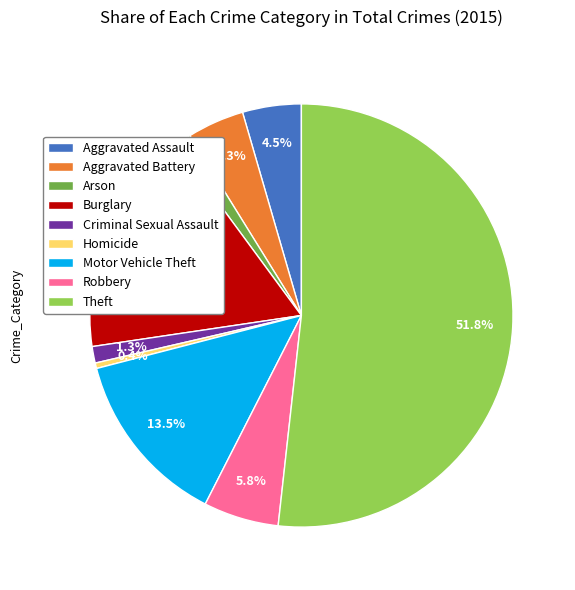

To the nearest percent, what portion does Aggravated Battery represent?

4%